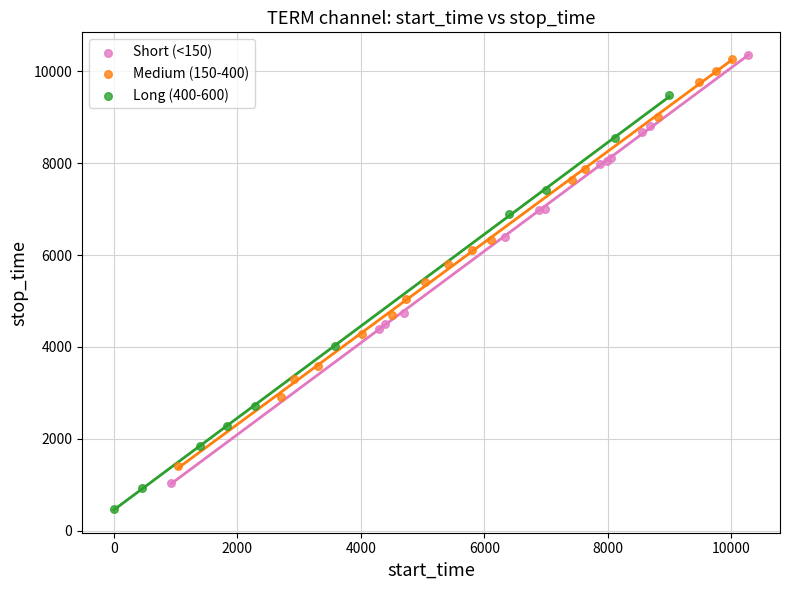

Which series reaches the minimum Y coordinate?

Long (400-600)